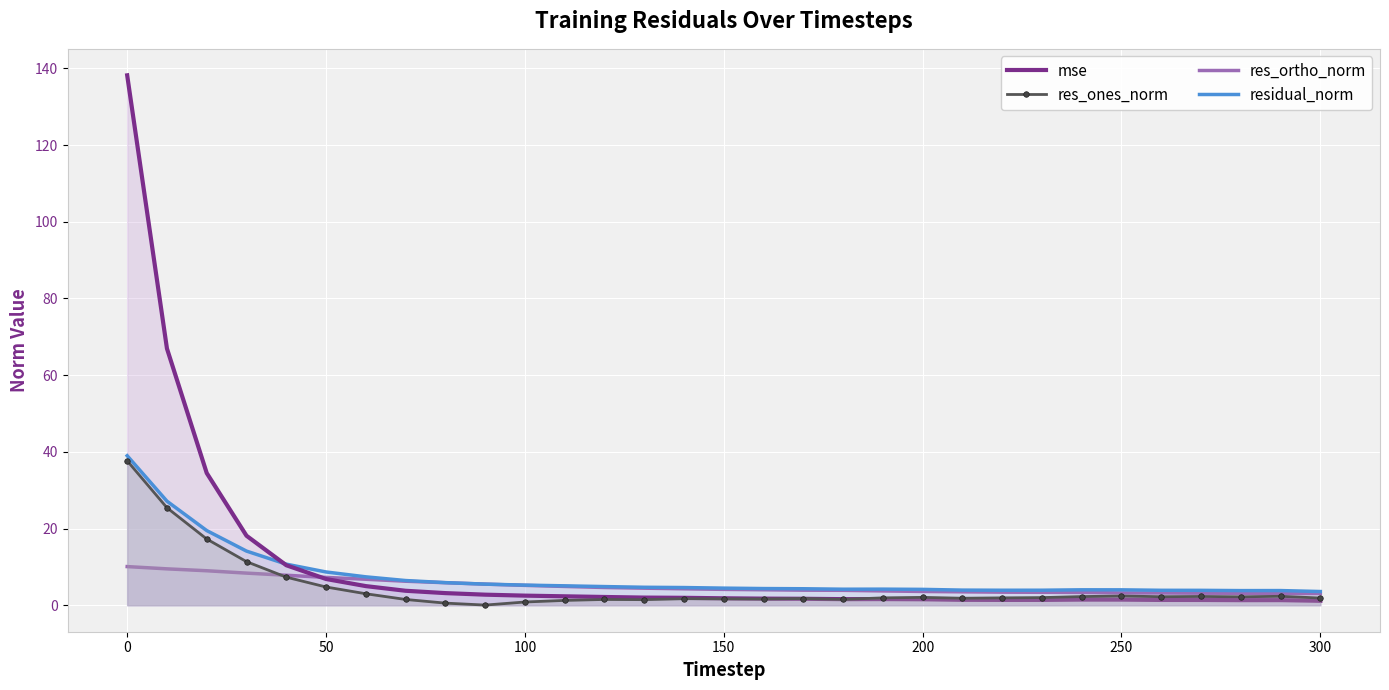

What is the maximum value for mse?

138.2